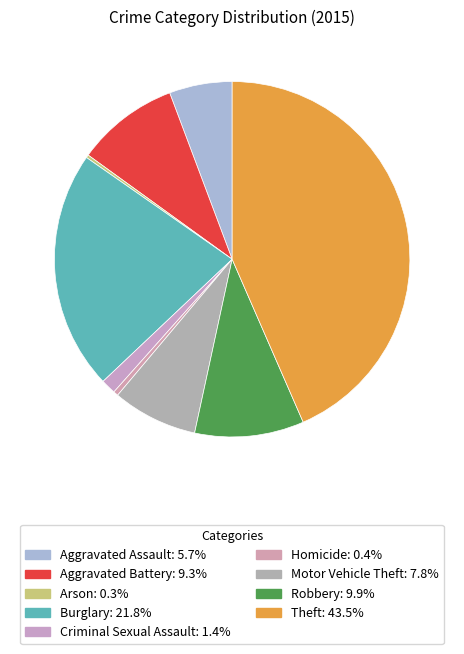

To the nearest percent, what portion does Theft represent?

43%